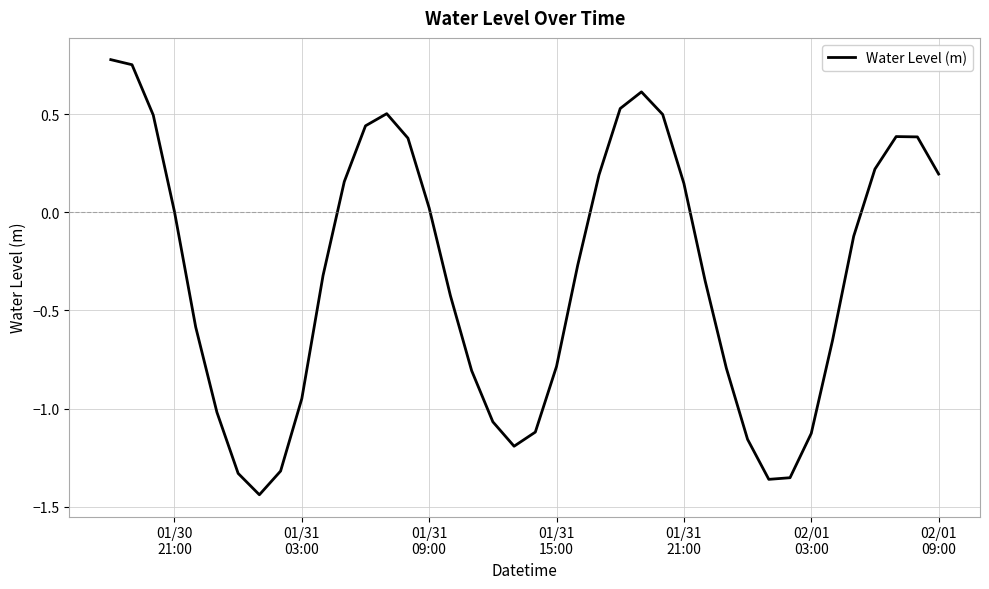

What is the difference between the maximum and minimum values?

2.2